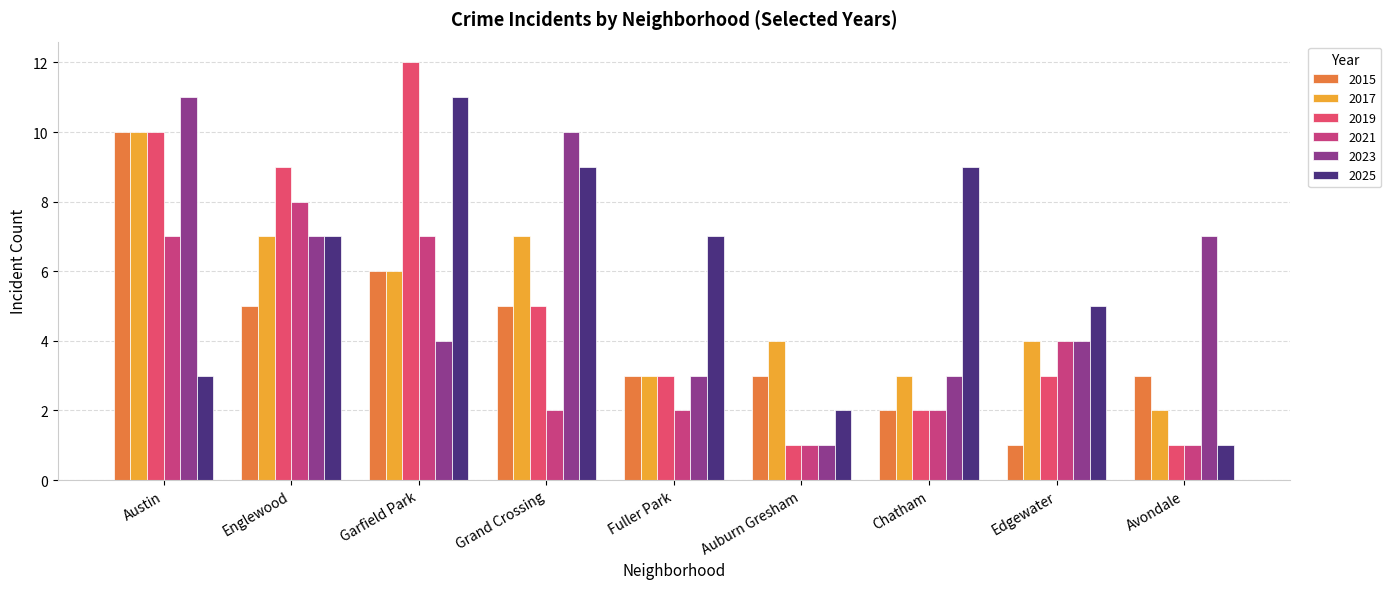

At which label is 2017 closest to 6?

Garfield Park